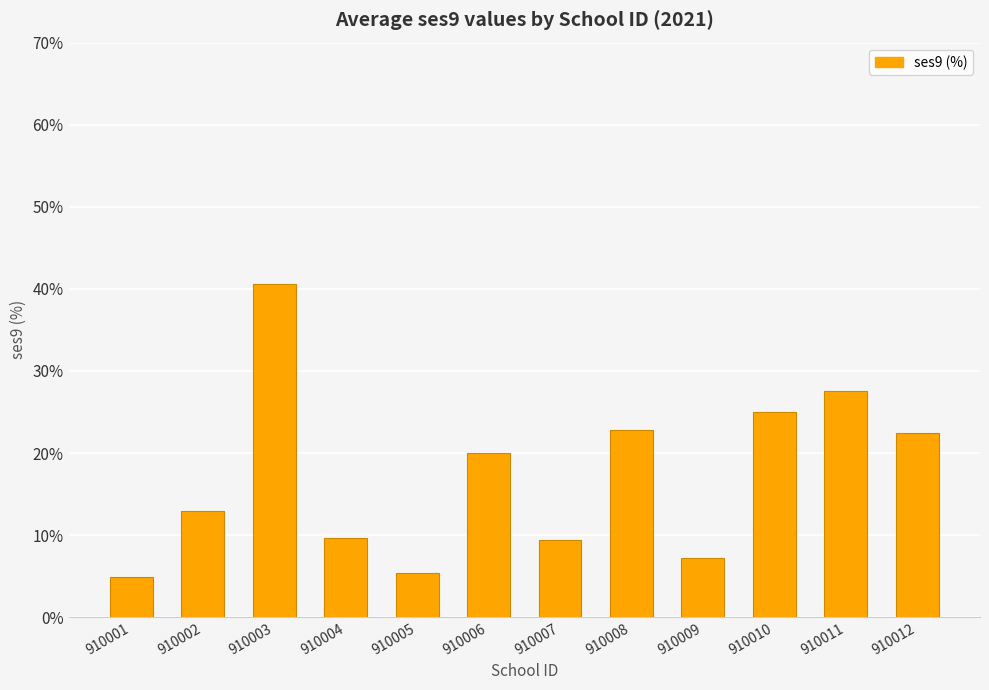

What is the value of the 11th bar from the left?

27.5